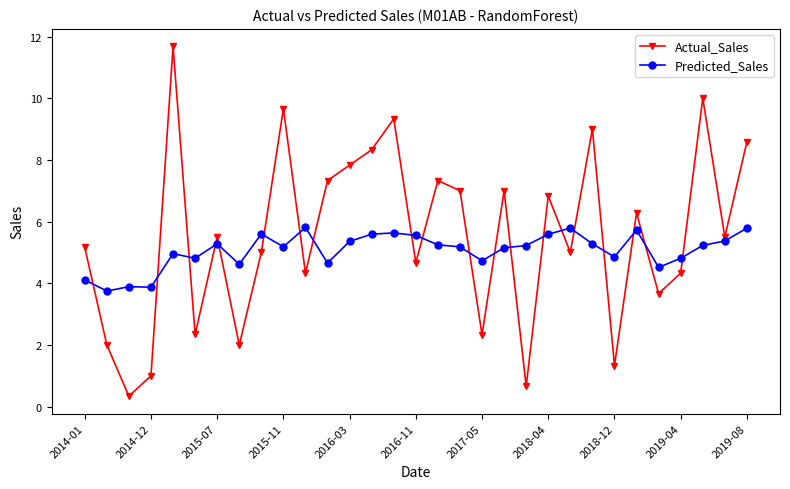

Rank the series by their maximum value, from lowest to highest.

Predicted_Sales, Actual_Sales